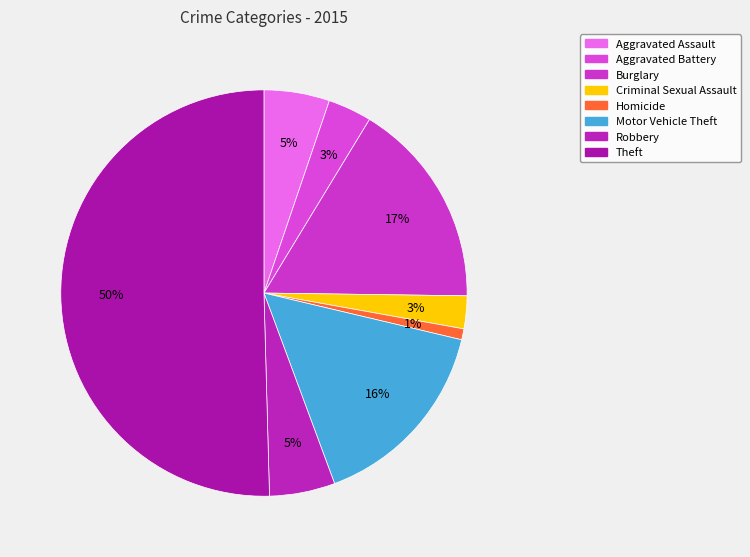

What is the largest slice in the pie chart?

Theft